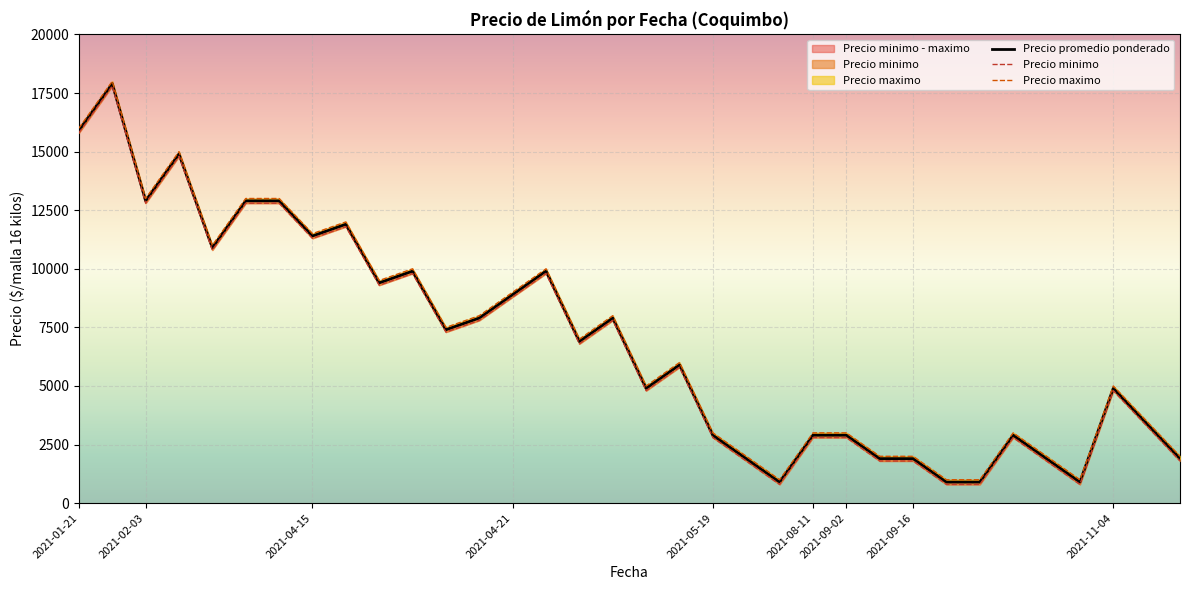

Which series changed the most between 2021-02-03 and 2021-04-21?

Precio promedio ponderado